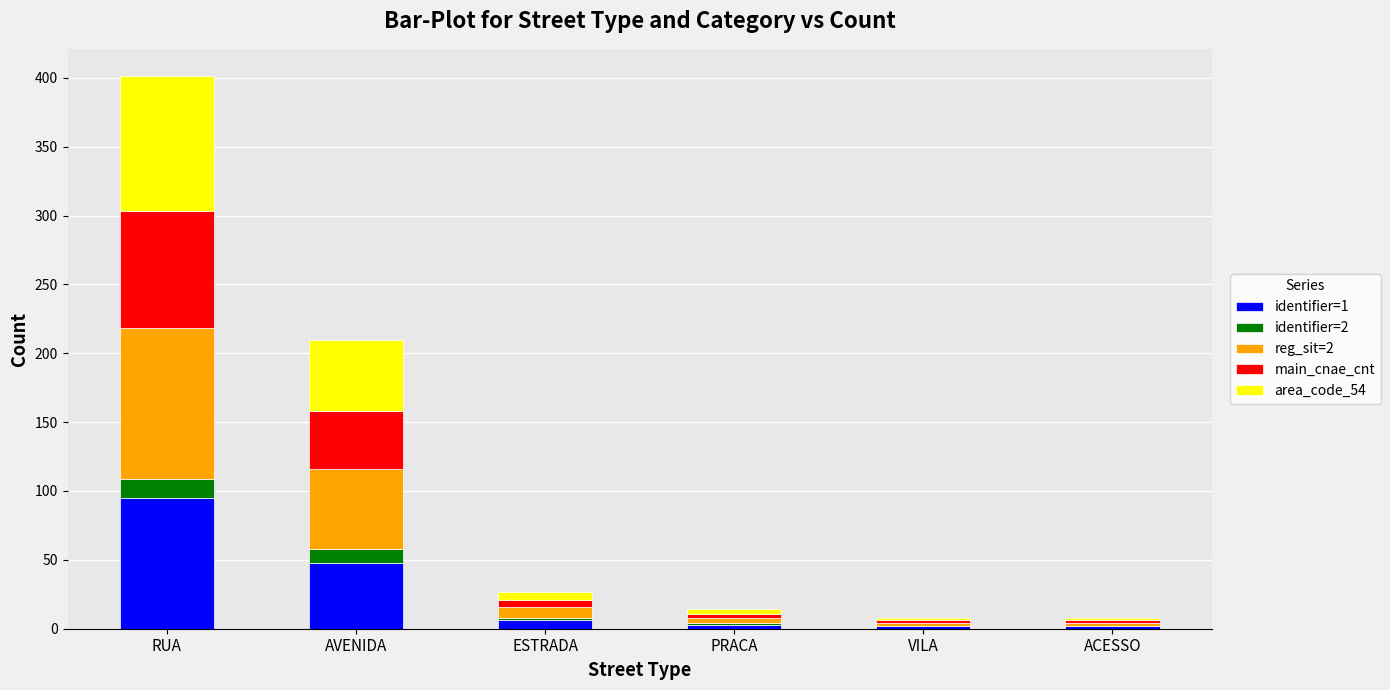

At which category is the sum across all series the highest?

RUA